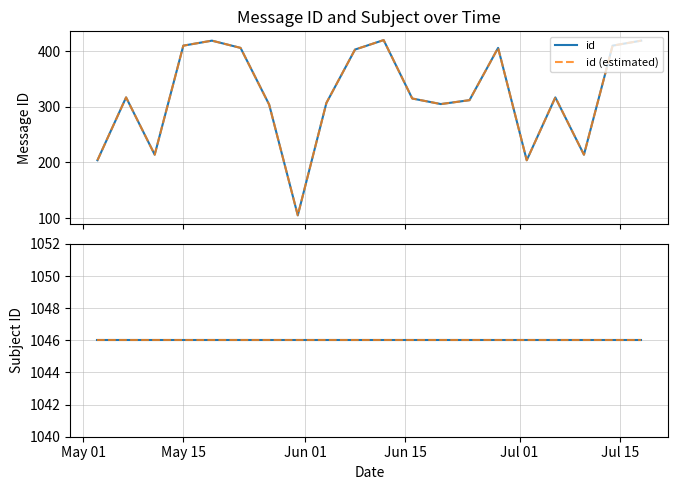

True or false: id and id (estimated) cross at least once.

False